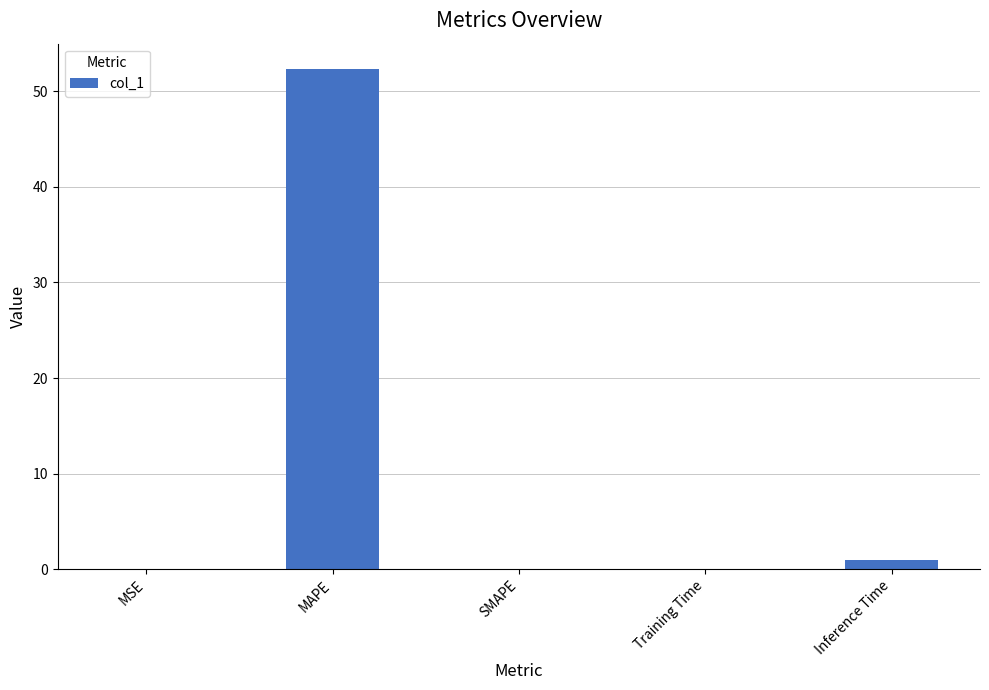

The value at MAPE is 52.4. True or false?

True